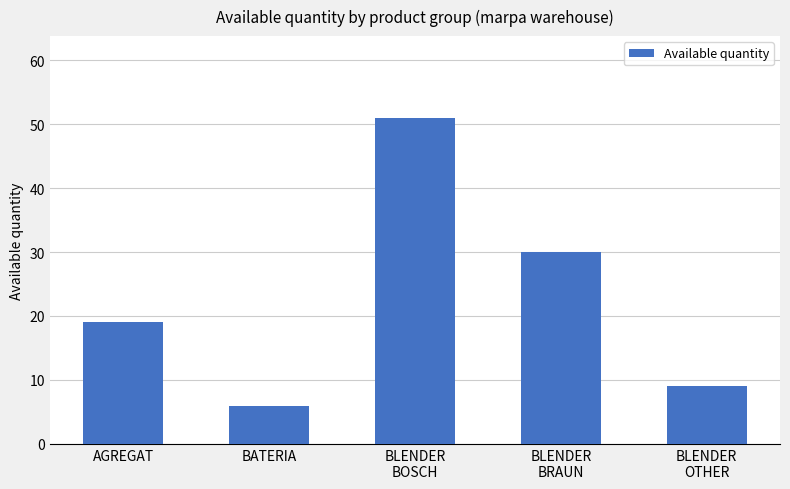

How many bars are there in total?

5